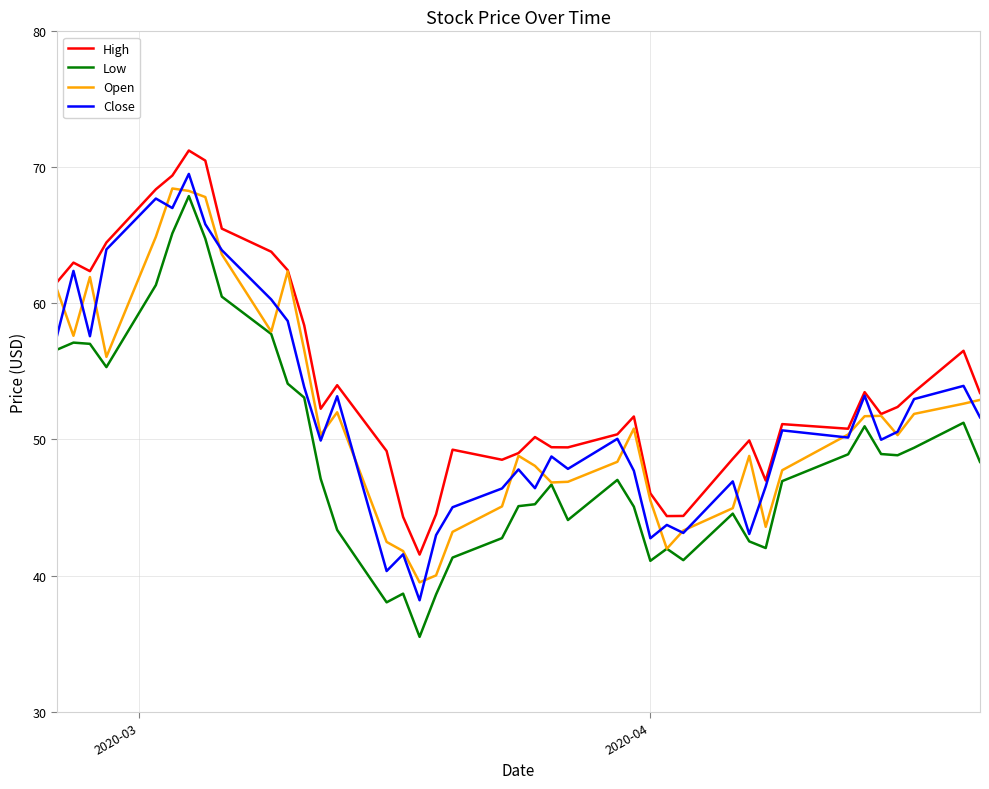

True or false: Low and High cross at least once.

False